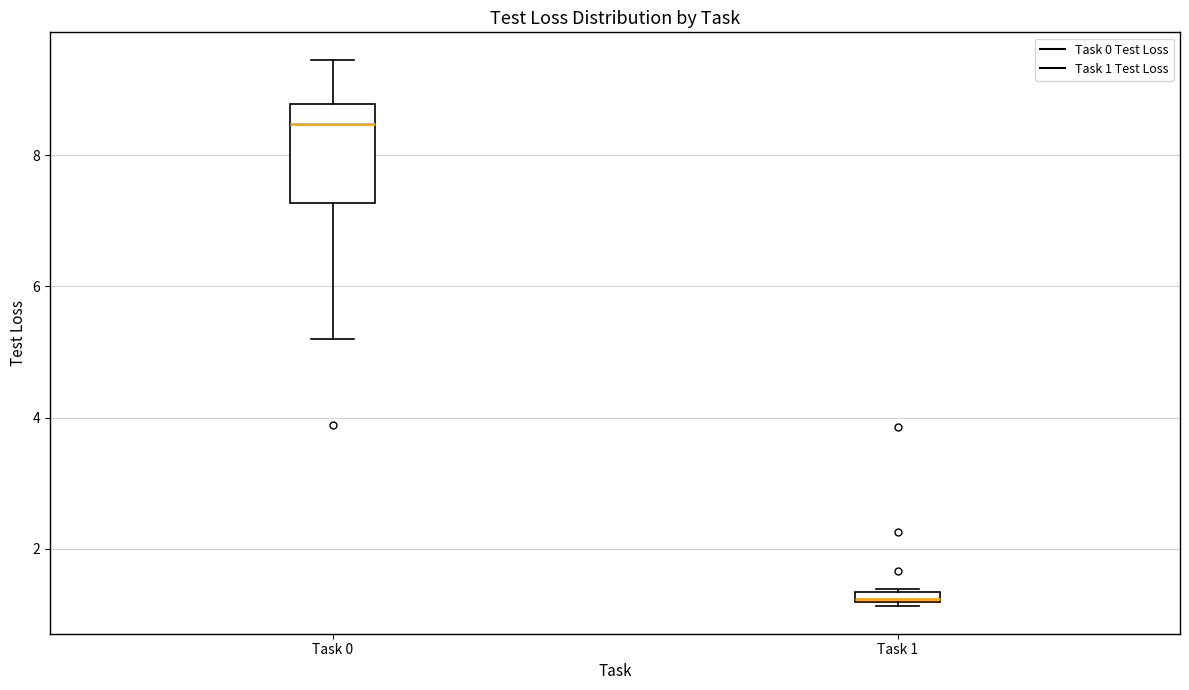

Where does the lower whisker of the box for Task 0 end on the y-axis? The values are not printed on the chart, so give them approximately, as read against the axis.

5.2